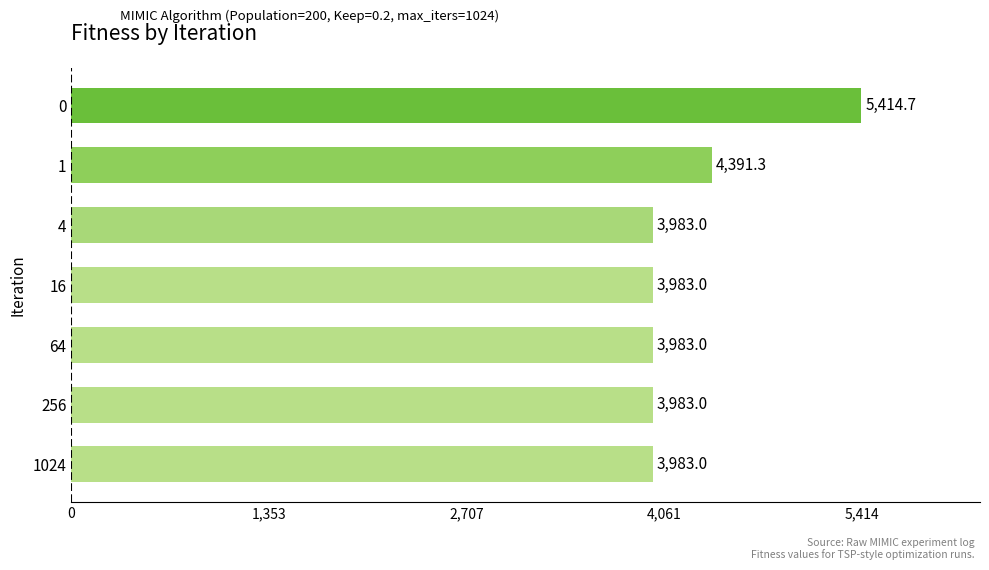

Approximately how many times larger is the value at 4 compared to 1024?

1.0